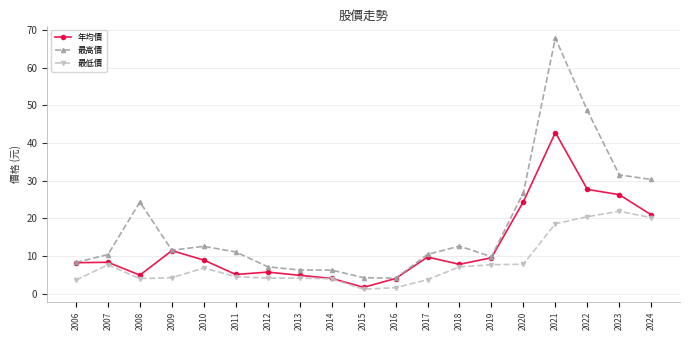

At how many categories does at least one series exceed 14?

6